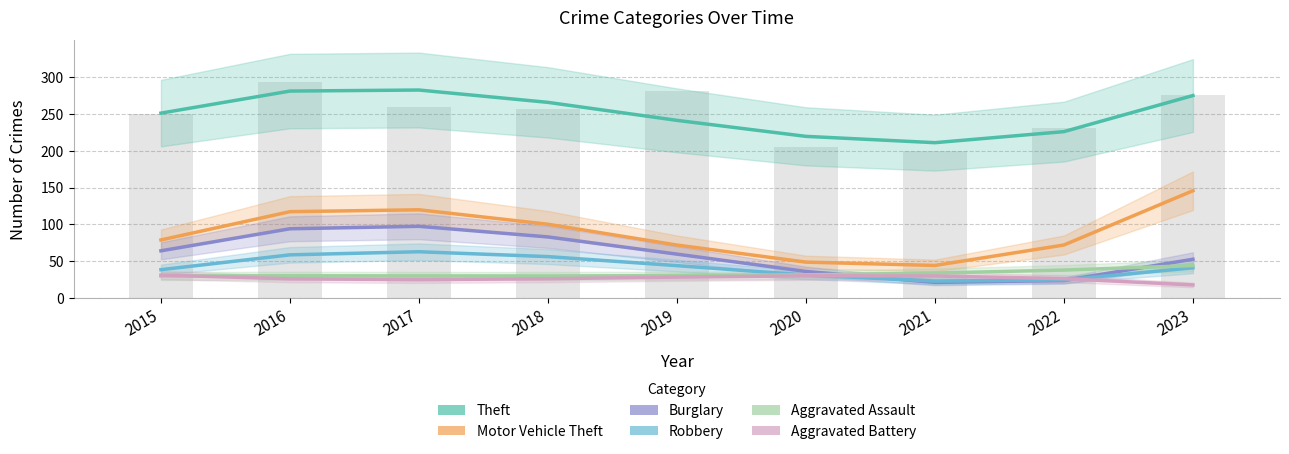

Reading left to right, what are all the values shown in this chart?

Theft: 2015=251.1	2016=281.1	2017=282.5	2018=265.7	2019=241.3	2020=219.5	2021=210.9	2022=225.9	2023=275.0
Motor Vehicle Theft: 2015=78.8	2016=117.2	2017=119.7	2018=100.1	2019=71.8	2020=48.7	2021=44.1	2022=71.9	2023=145.6
Burglary: 2015=64.0	2016=93.9	2017=97.3	2018=82.9	2019=59.5	2020=36.0	2021=21.1	2022=23.7	2023=52.5
Robbery: 2015=38.4	2016=58.5	2017=62.8	2018=56.2	2019=43.9	2020=31.1	2021=22.9	2022=24.4	2023=40.9
Aggravated Assault: 2015=29.9	2016=30.1	2017=30.0	2018=29.9	2019=30.2	2020=31.4	2021=33.8	2022=37.9	2023=44.0
Aggravated Battery: 2015=31.0	2016=26.0	2017=24.8	2018=26.1	2019=28.3	2020=30.1	2021=29.8	2022=26.2	2023=17.6